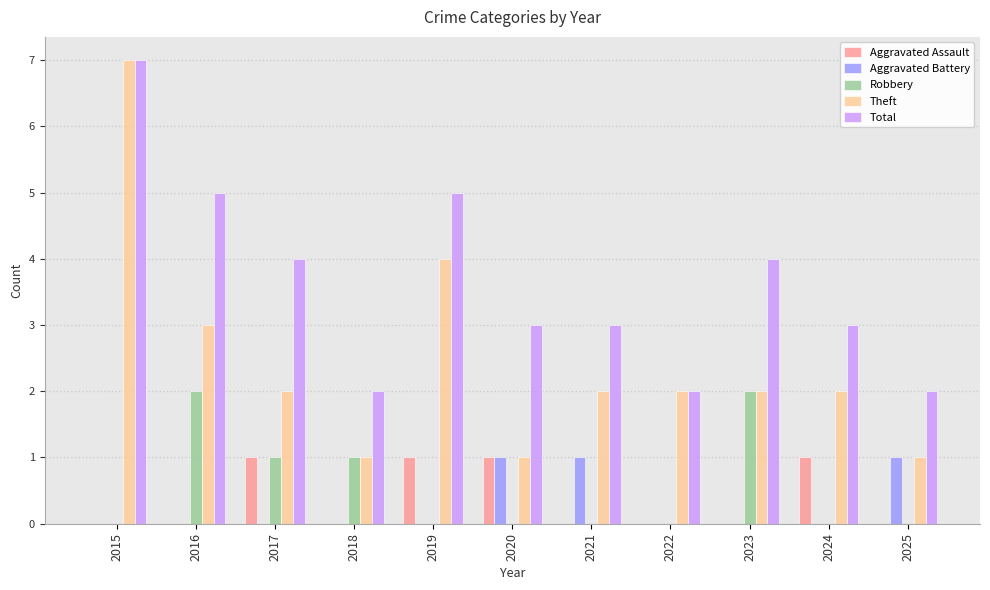

Reading left to right, extract all data points from this chart.

Aggravated Assault: 2015=0	2016=0	2017=1	2018=0	2019=1	2020=1	2021=0	2022=0	2023=0	2024=1	2025=0
Aggravated Battery: 2015=0	2016=0	2017=0	2018=0	2019=0	2020=1	2021=1	2022=0	2023=0	2024=0	2025=1
Robbery: 2015=0	2016=2	2017=1	2018=1	2019=0	2020=0	2021=0	2022=0	2023=2	2024=0	2025=0
Theft: 2015=7	2016=3	2017=2	2018=1	2019=4	2020=1	2021=2	2022=2	2023=2	2024=2	2025=1
Total: 2015=7	2016=5	2017=4	2018=2	2019=5	2020=3	2021=3	2022=2	2023=4	2024=3	2025=2